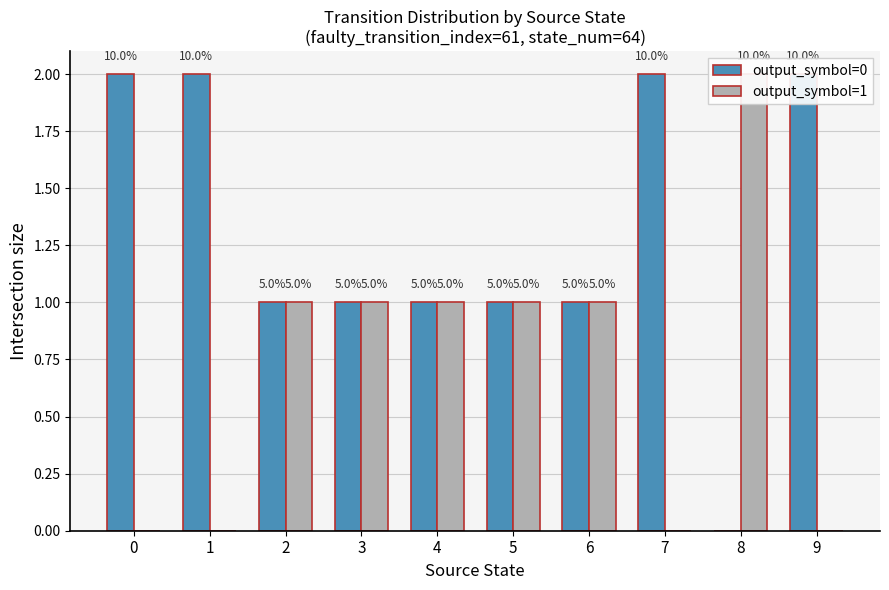

At how many categories does at least one series exceed 0?

10